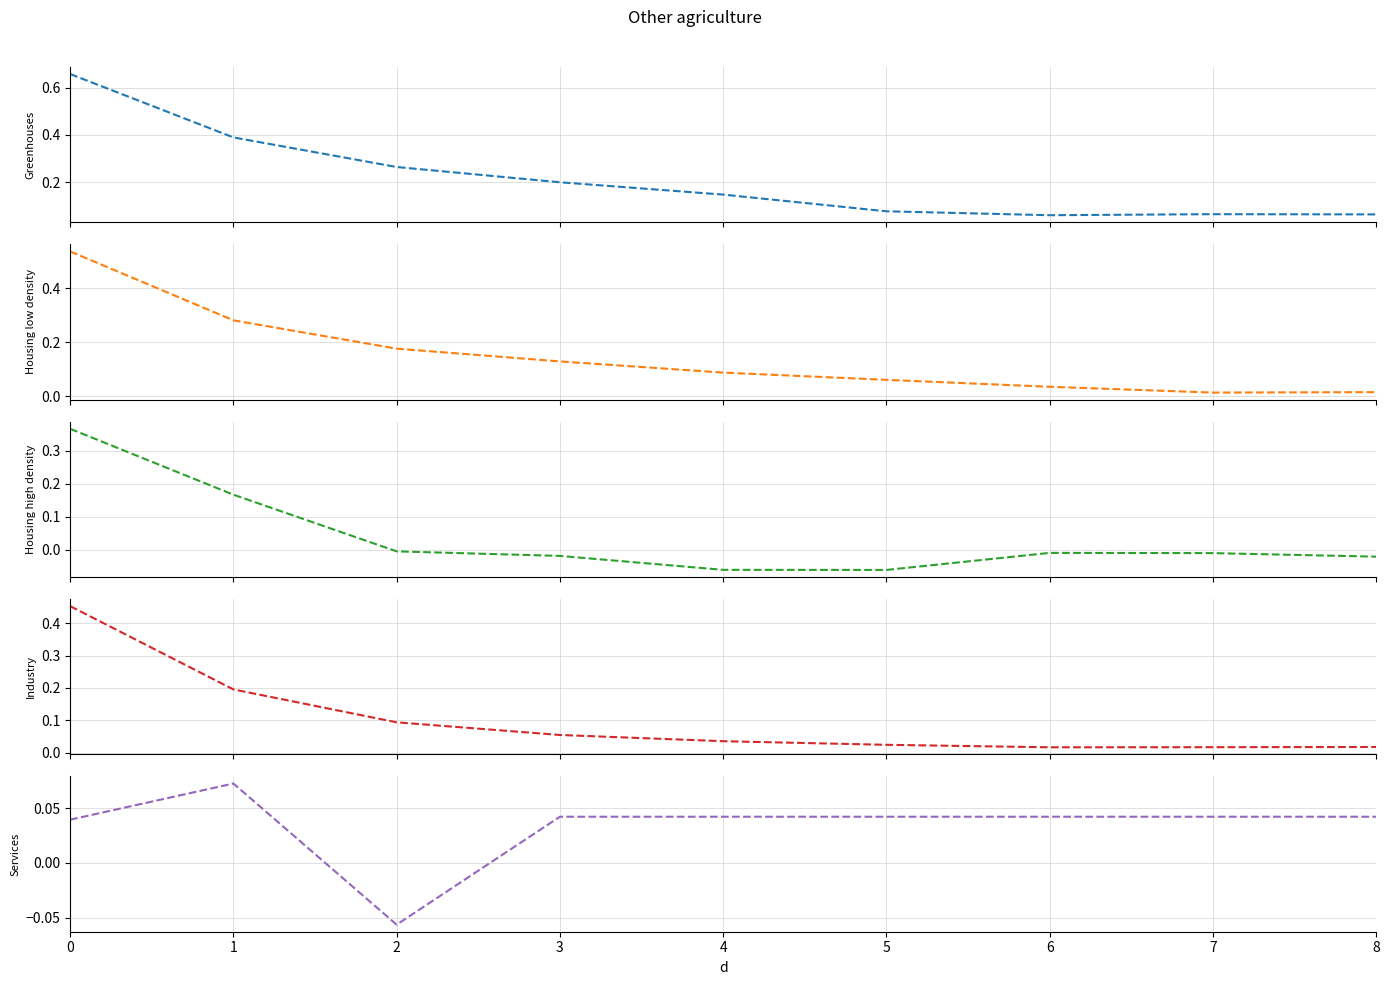

Reading left to right, list all the values displayed in this chart.

Greenhouses: 0=0.7	1=0.4	2=0.3	3=0.2	4=0.1	5=0.1	6=0.1	7=0.1	8=0.1
Housing low density: 0=0.5	1=0.3	2=0.2	3=0.1	4=0.1	5=0.1	6=0.0	7=0.0	8=0.0
Housing high density: 0=0.4	1=0.2	2=-0.0	3=-0.0	4=-0.1	5=-0.1	6=-0.0	7=-0.0	8=-0.0
Industry: 0=0.5	1=0.2	2=0.1	3=0.1	4=0.0	5=0.0	6=0.0	7=0.0	8=0.0
Services: 0=0.0	1=0.1	2=-0.1	3=0.0	4=0.0	5=0.0	6=0.0	7=0.0	8=0.0